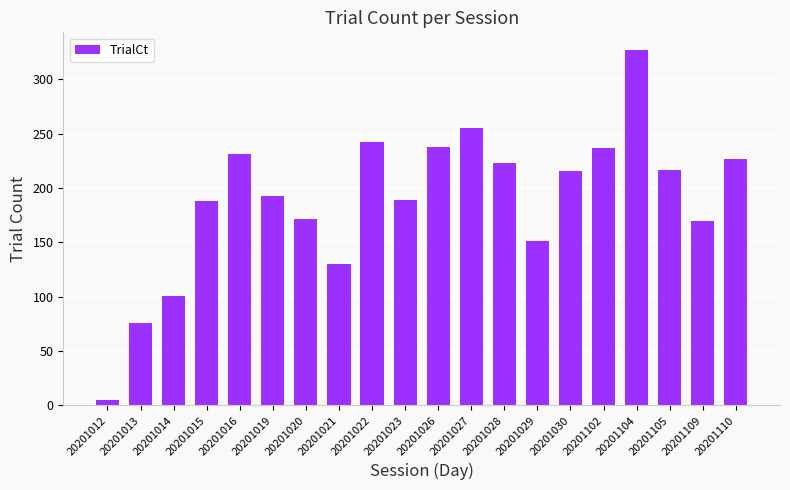

What is the sum of the values at 20201014 and 20201015?

289